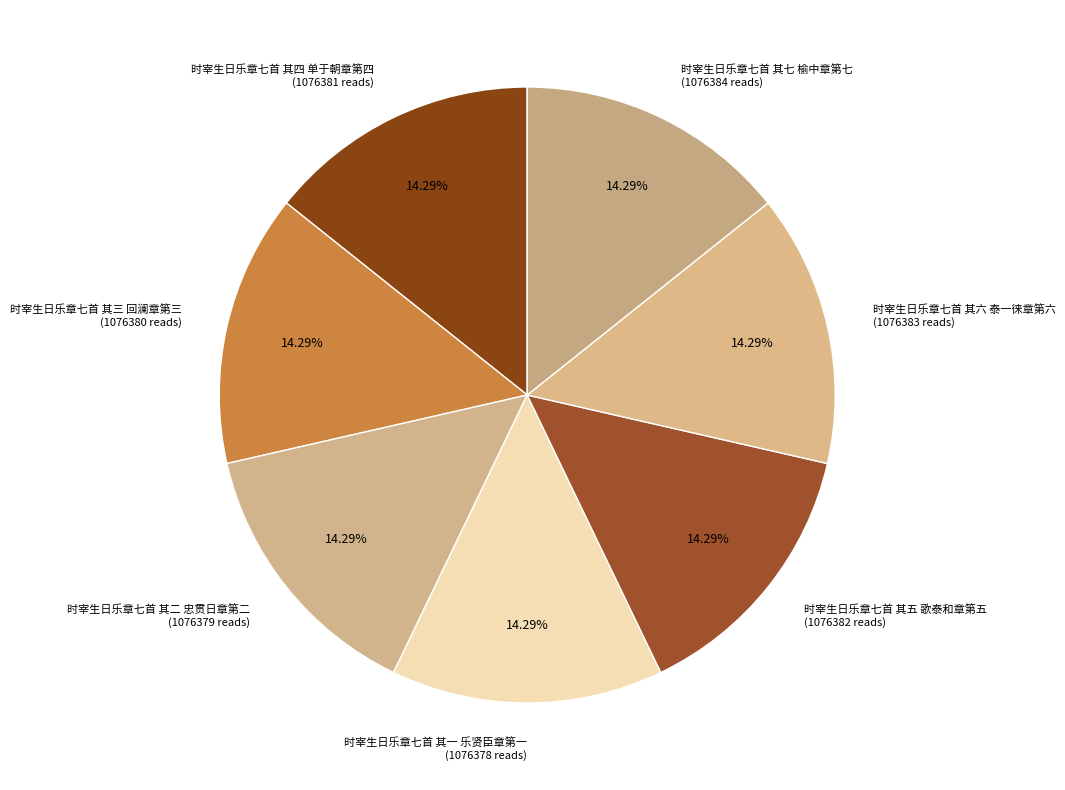

How many segments does this pie chart have?

7